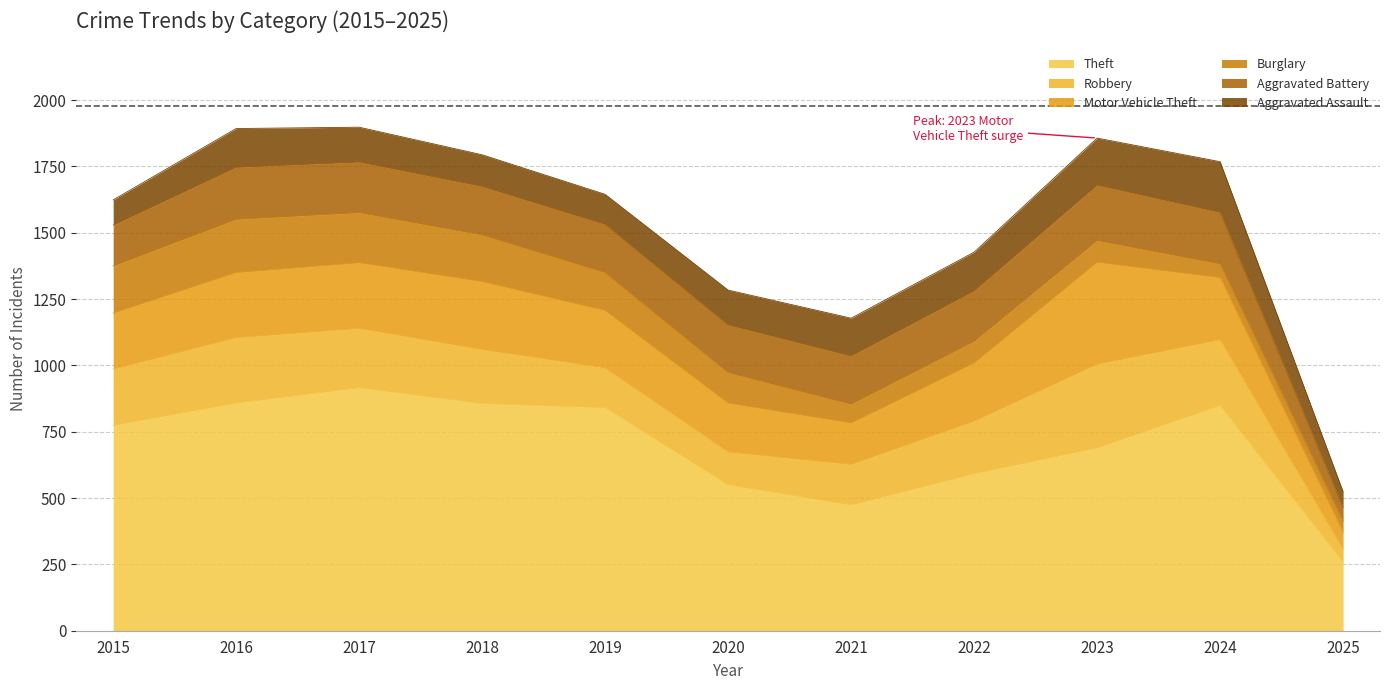

At which category is the sum across all series the highest?

2017